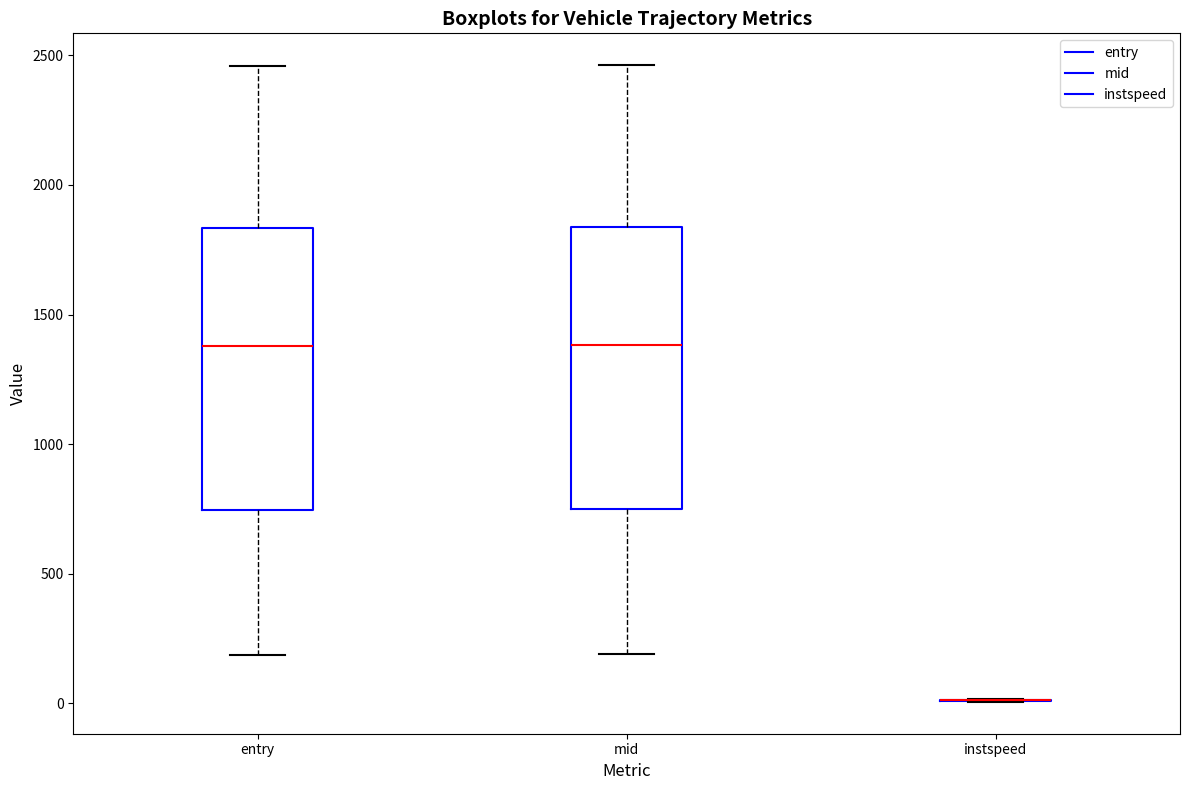

Reading left to right, transcribe this box plot: for each box, give where its median line is, the range the box spans, and where its two whiskers end, as read against the y-axis. The values are not printed on the chart, so give them approximately, as read against the axis.

entry: median 1400, box 750 to 1850, whiskers 200 to 2450
mid: median 1400, box 750 to 1850, whiskers 200 to 2450
instspeed: box collapsed to a line at 0, whiskers 0 to 0